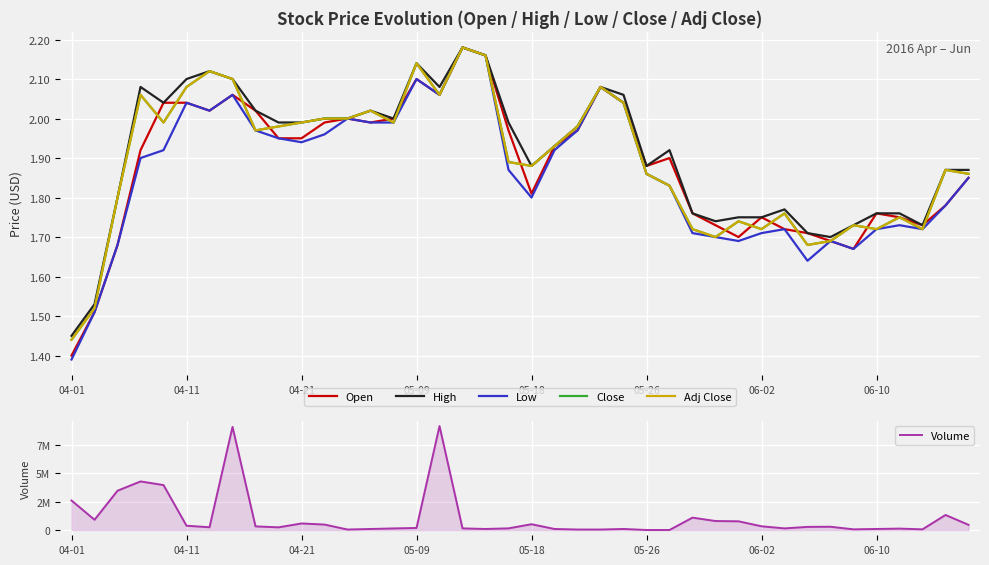

Count the number of data series in this chart.

6